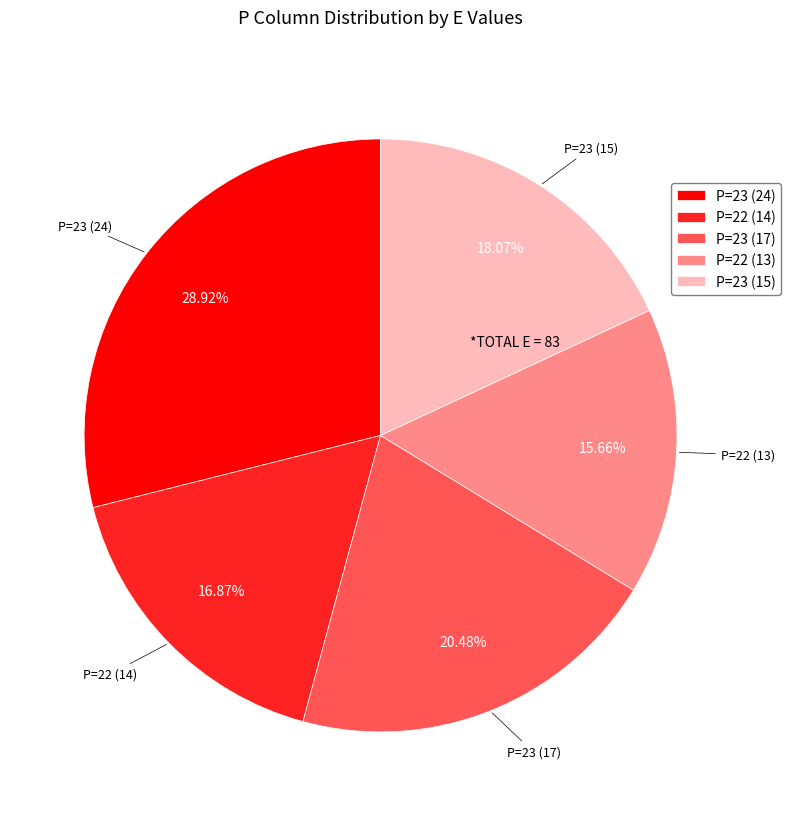

Does any single category account for the majority?

No